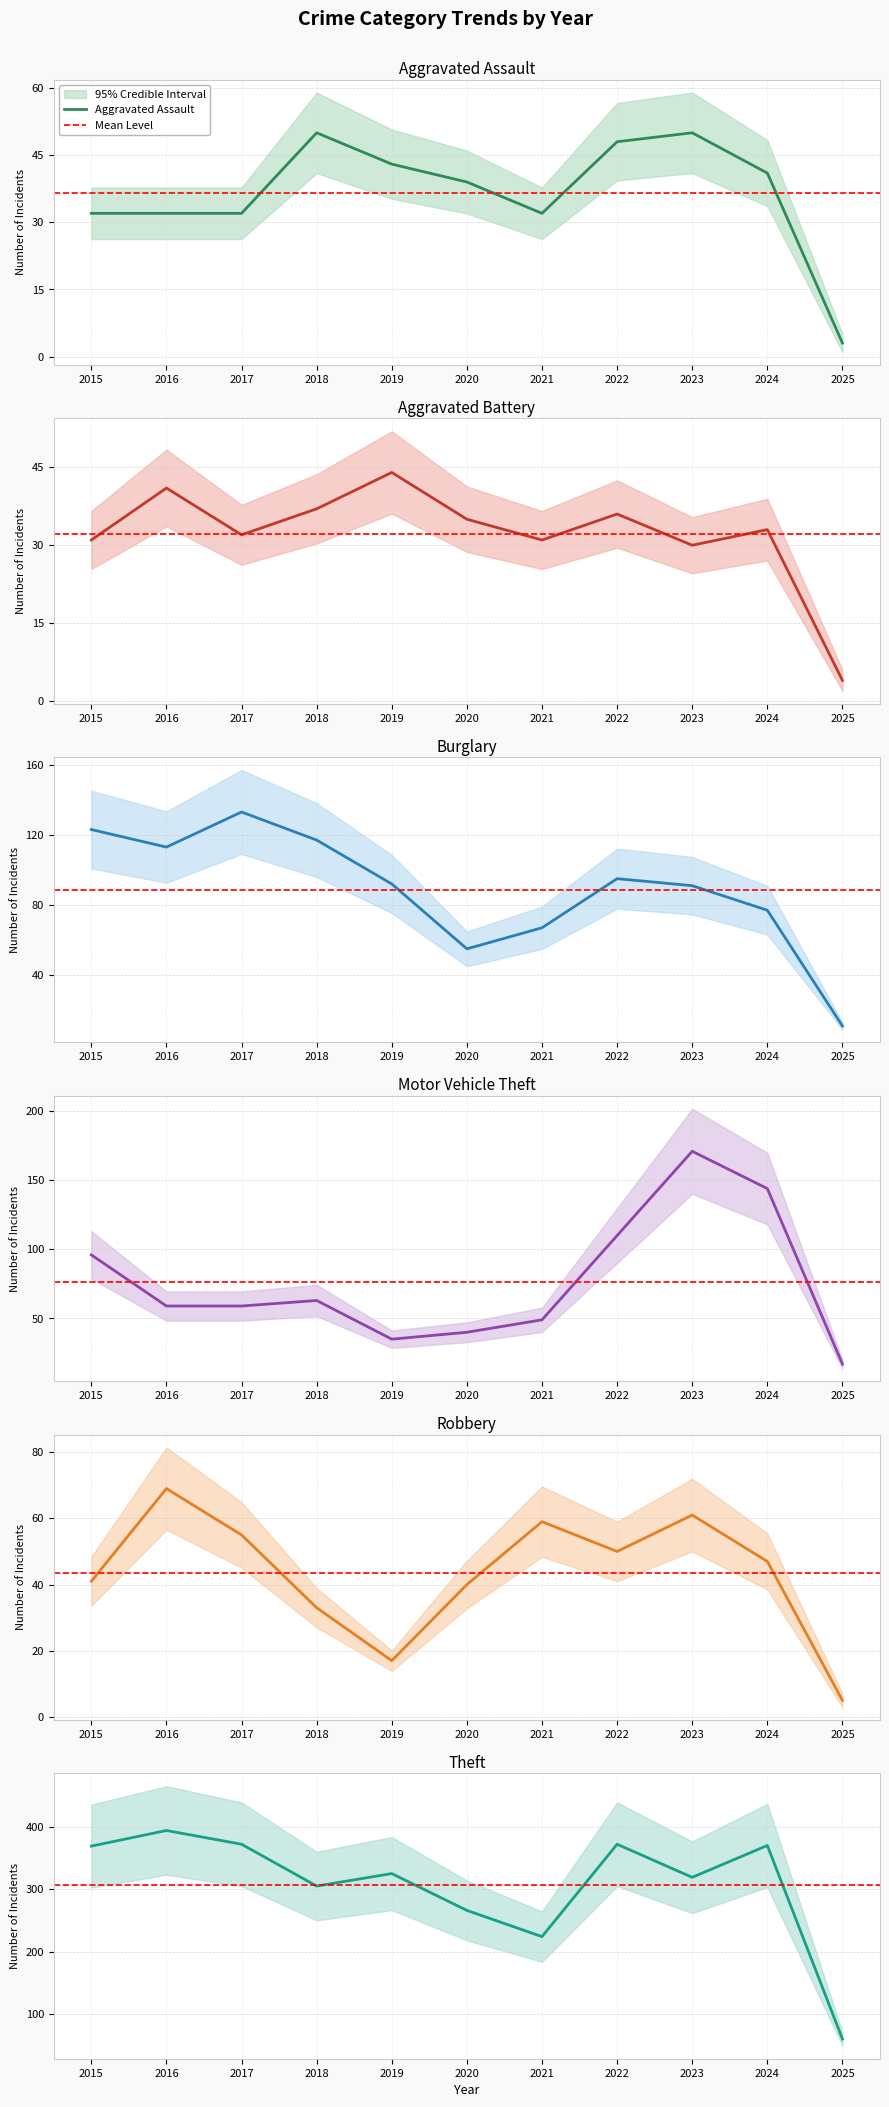

The Robbery series shows 41 at 2015. True or false?

True